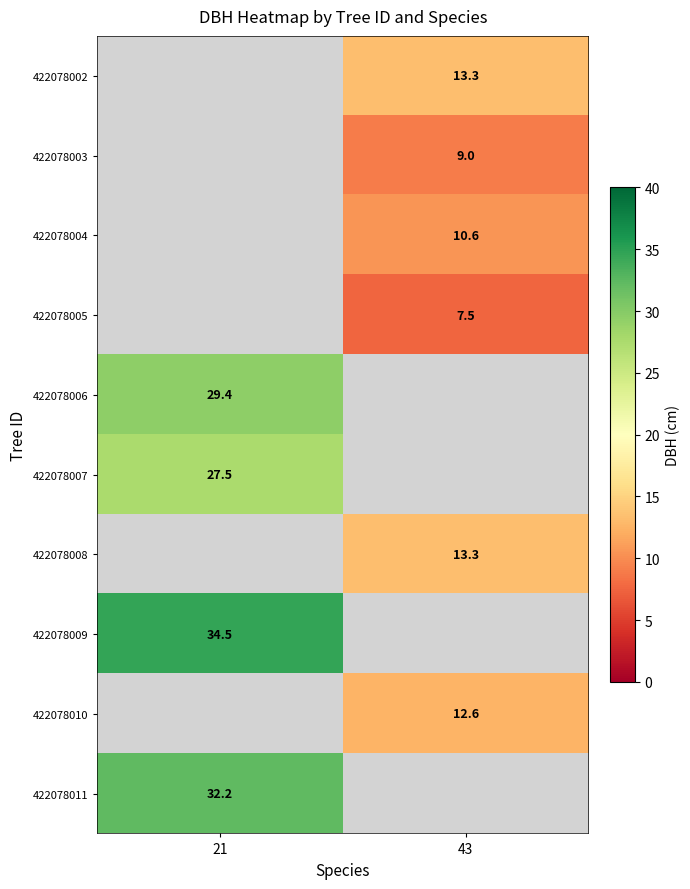

Rank the categories by 422078007 value from highest to lowest.

21, 43